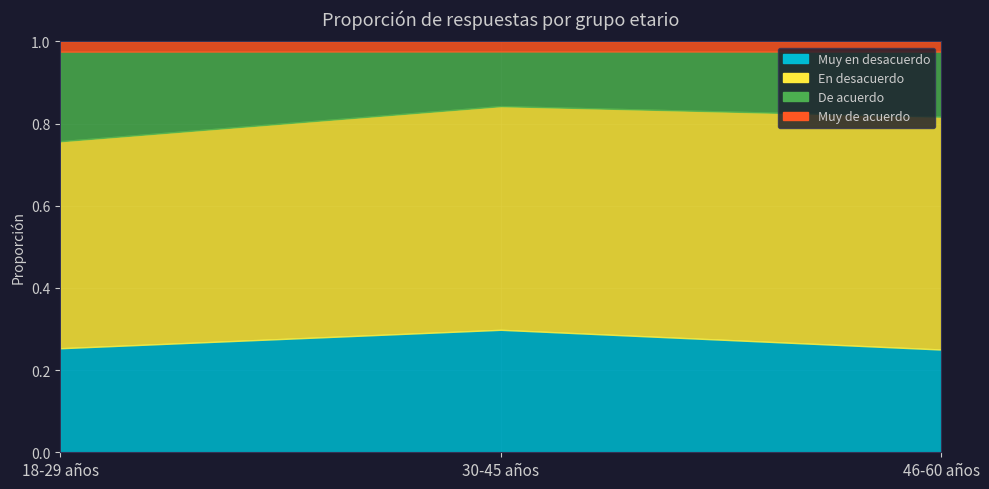

Rank the series by their maximum value, from highest to lowest.

En desacuerdo, Muy en desacuerdo, De acuerdo, Muy de acuerdo